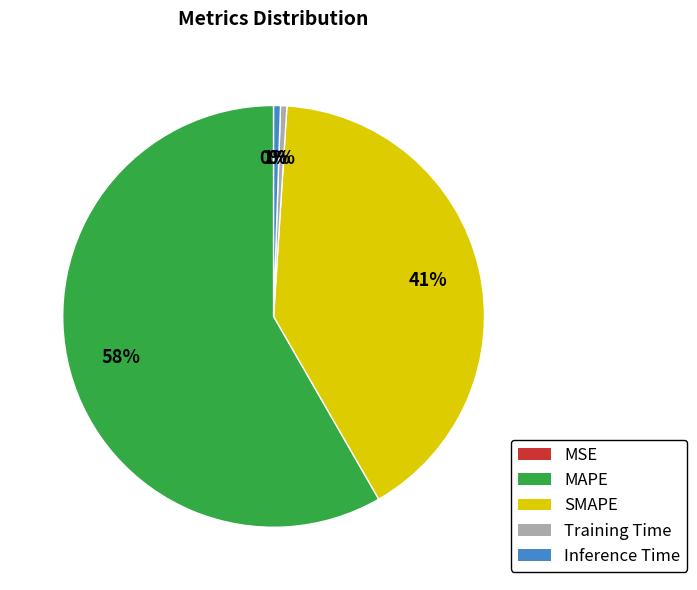

Which category has the biggest portion of the pie?

MAPE